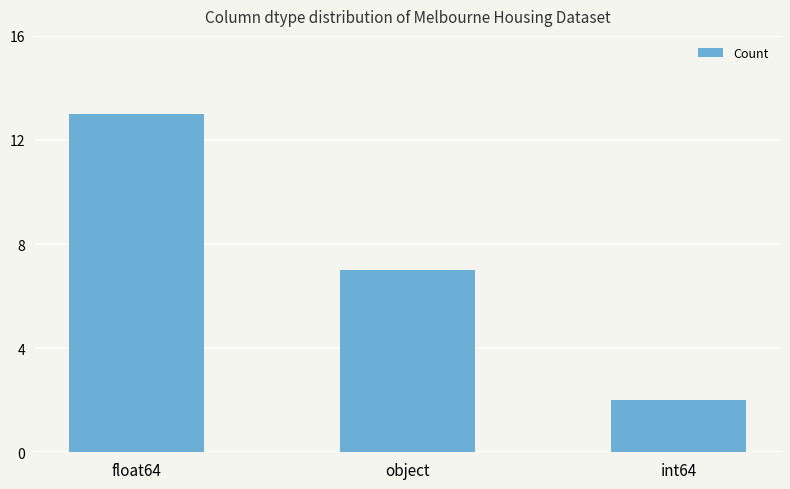

What is the maximum value shown in the chart?

13